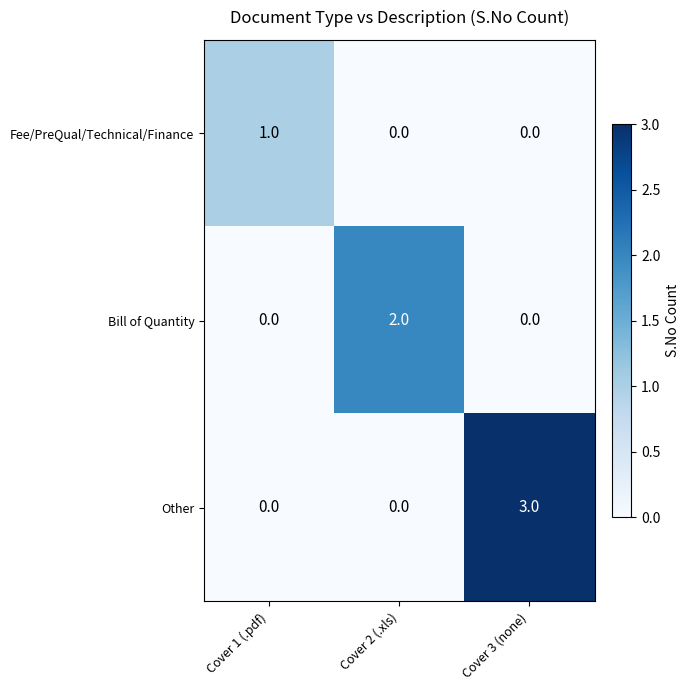

What is the total value across all series at Cover 1 (.pdf)?

1